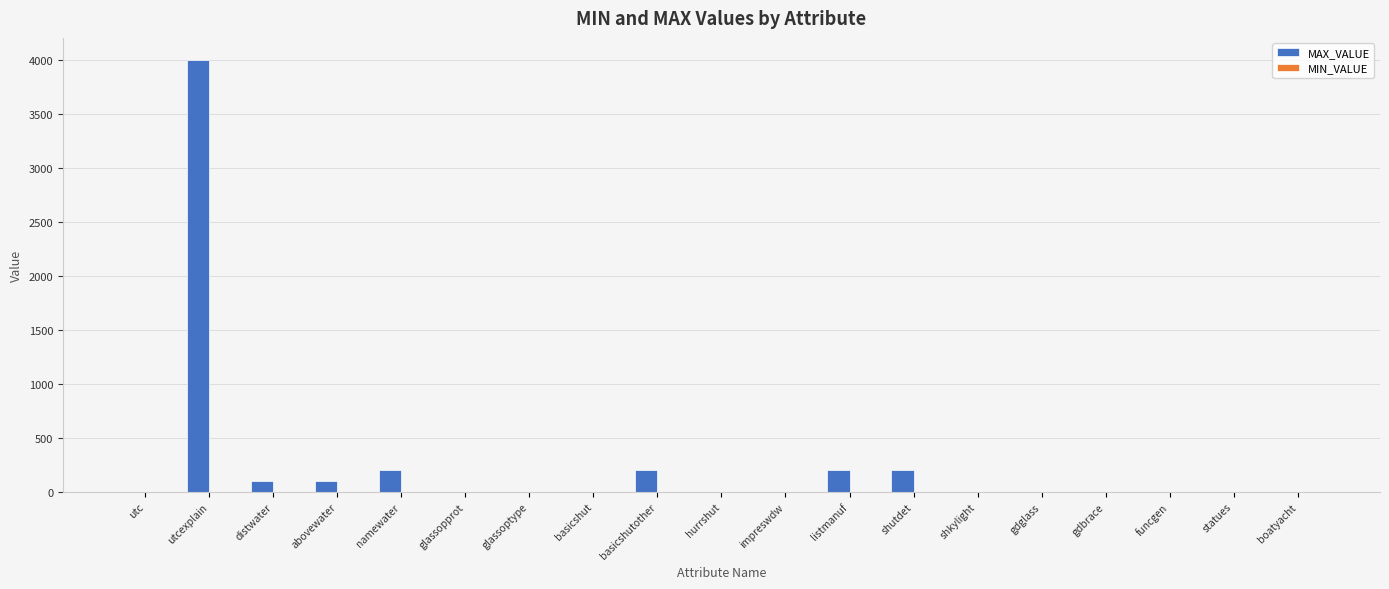

Which label corresponds to the largest value in the chart?

utcexplain